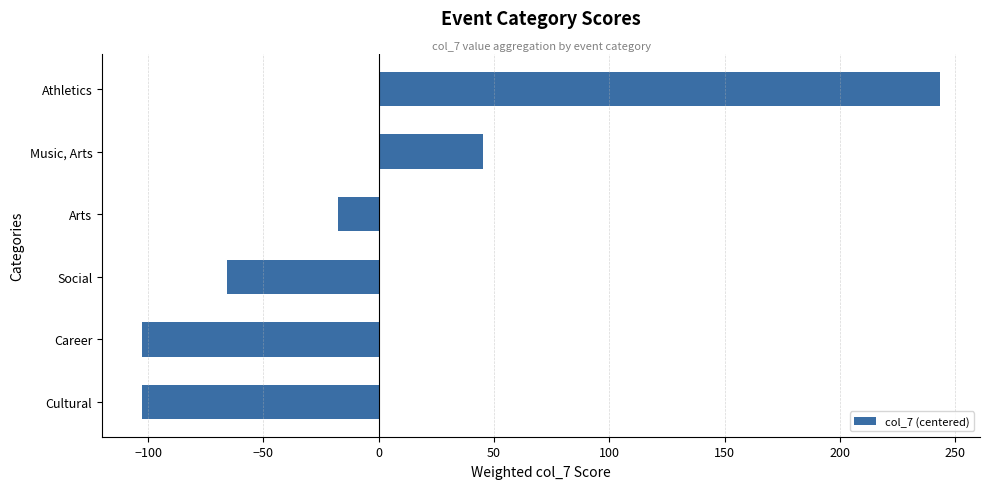

Does the chart contain stacked bars?

No